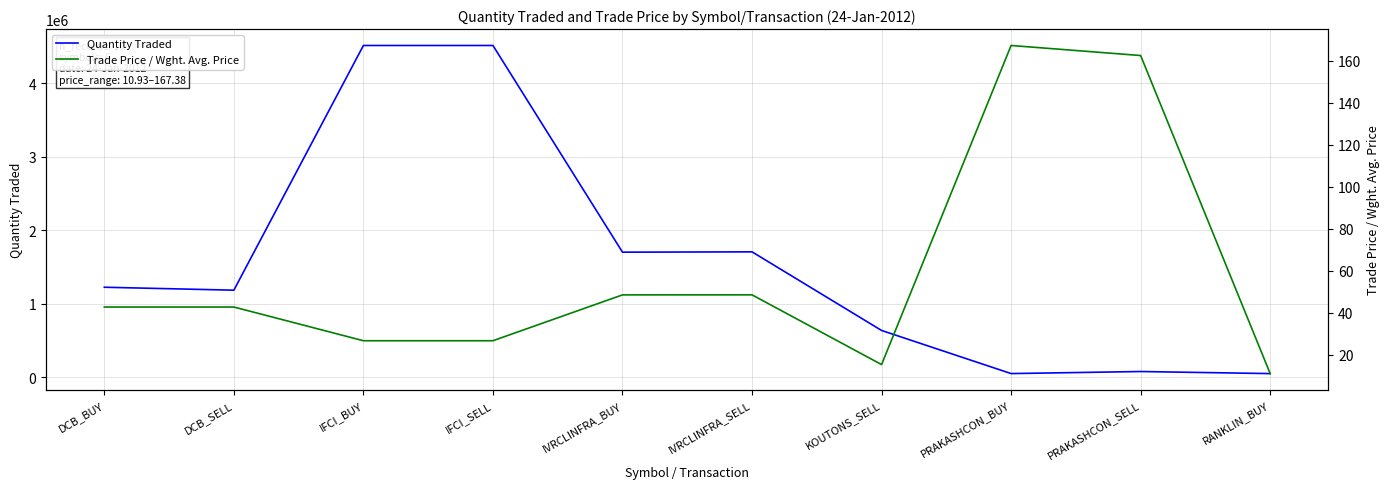

What is the maximum value shown in the chart?

4515819.0